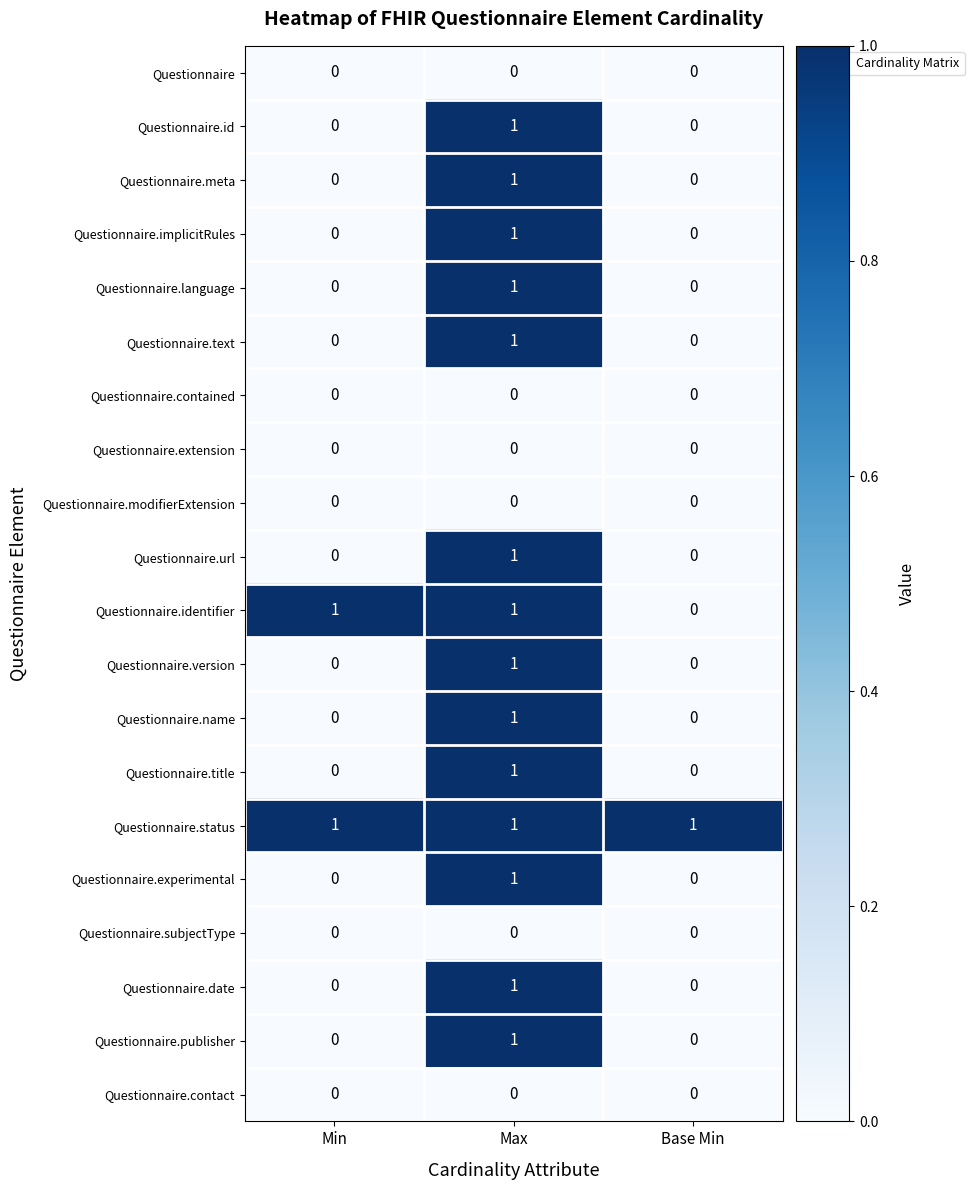

Is it true that Questionnaire.id equals 0 at Base Min?

True